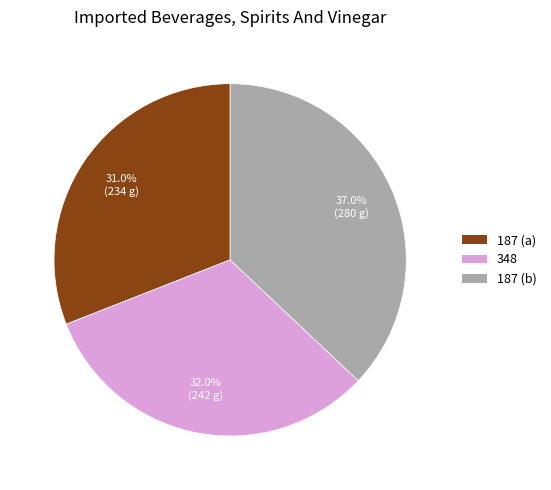

Does any single category account for the majority?

No